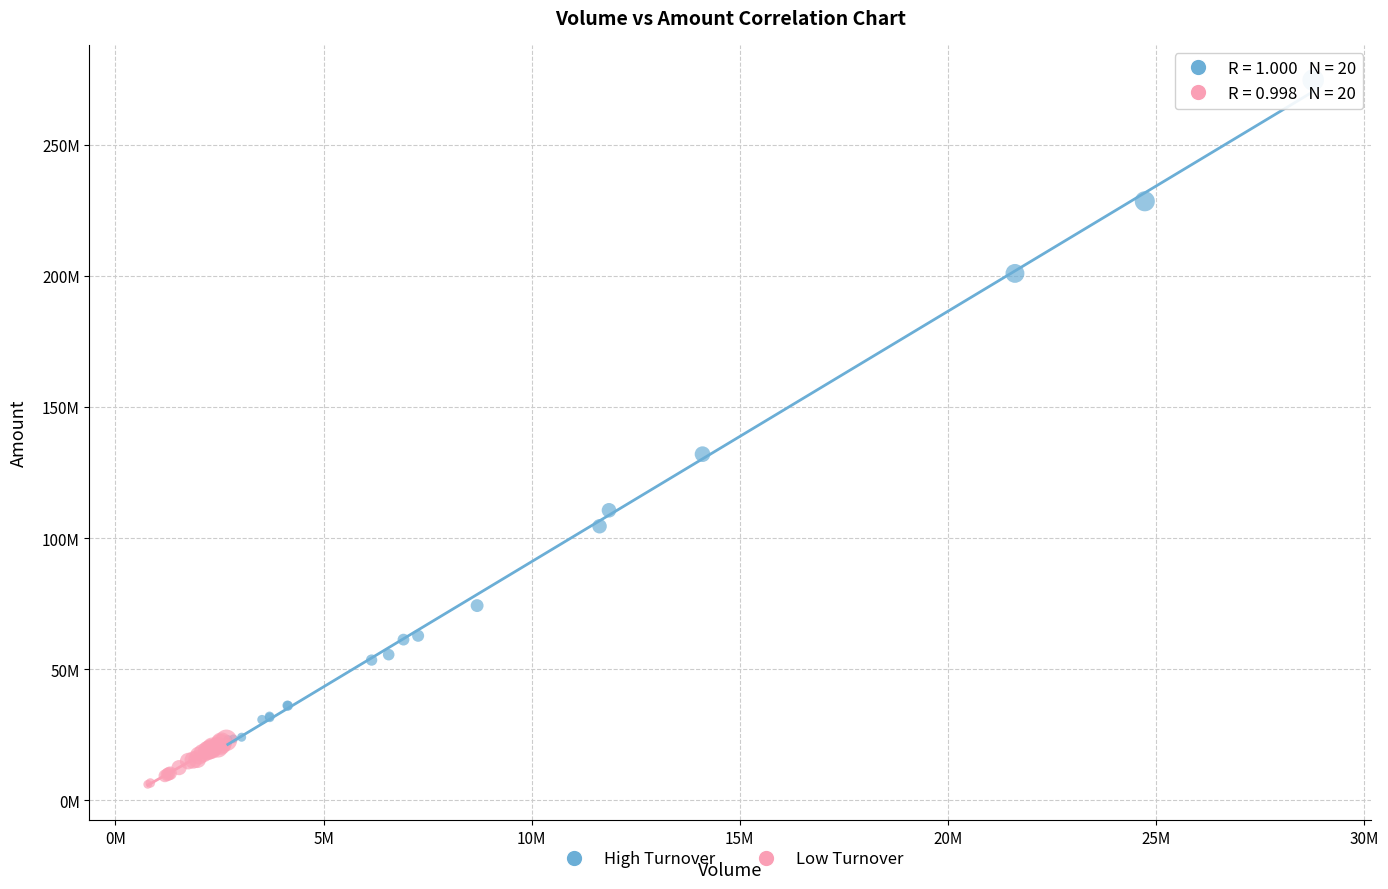

What are all the series names shown in the legend?

High Turnover, Low Turnover